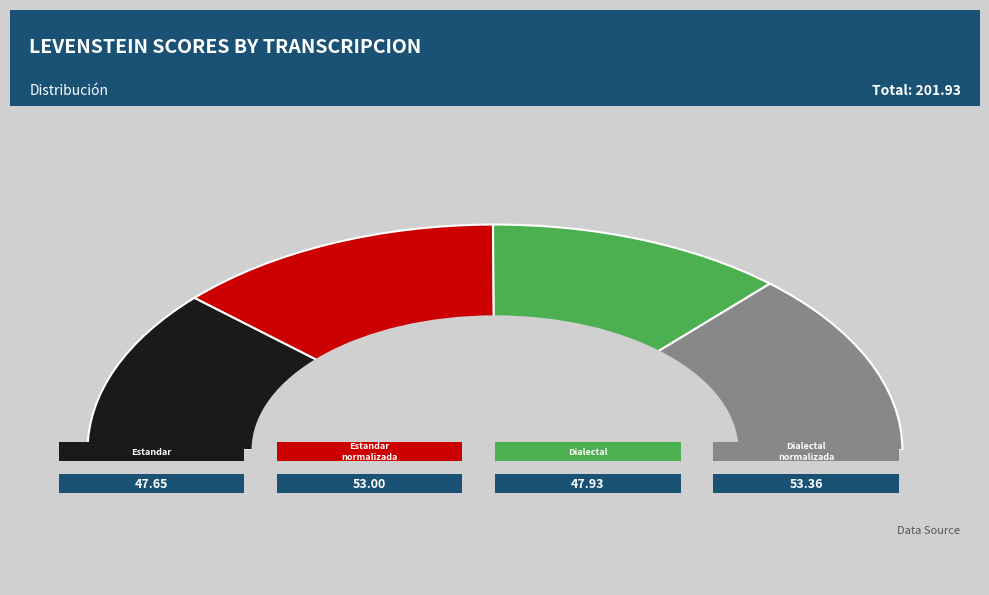

To the nearest percent, what is the difference between the largest and smallest slice percentages?

3%